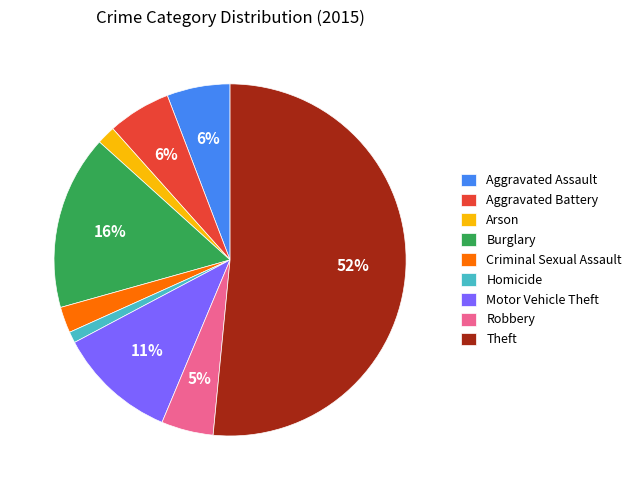

Do Burglary and Criminal Sexual Assault together represent more than half of the pie?

No